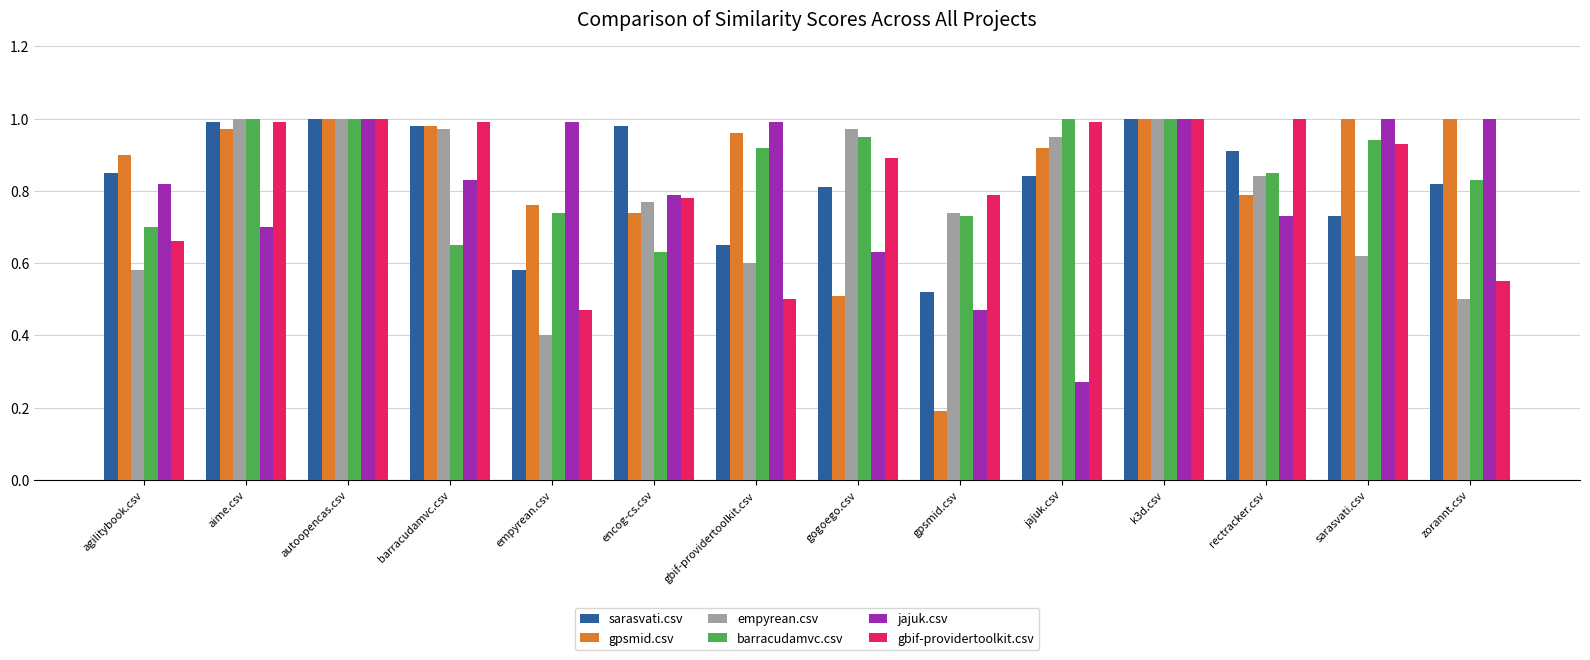

The value of jajuk.csv at gpsmid.csv is 0.5. True or false?

True